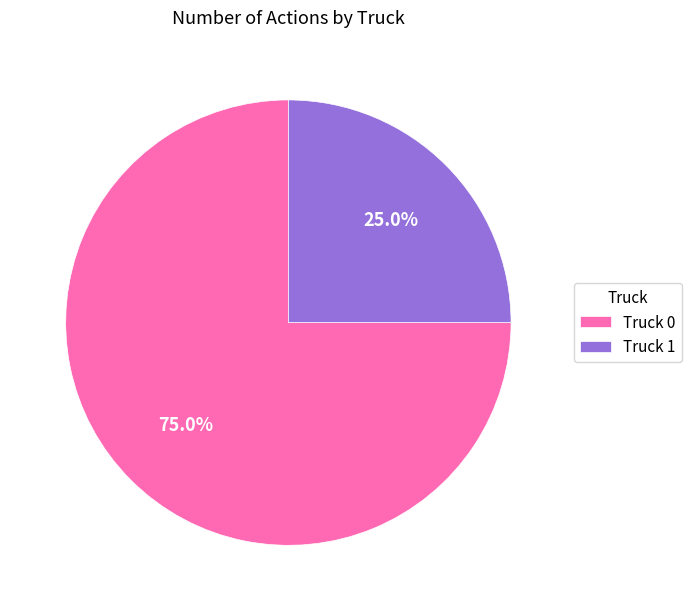

What percentage is the Truck 0 slice, to the nearest percent?

75%